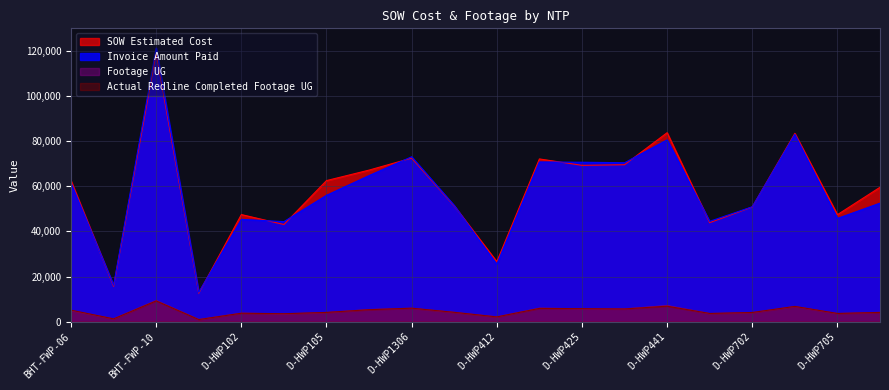

What is the lowest value of the SOW Estimated Cost series?

12601.5